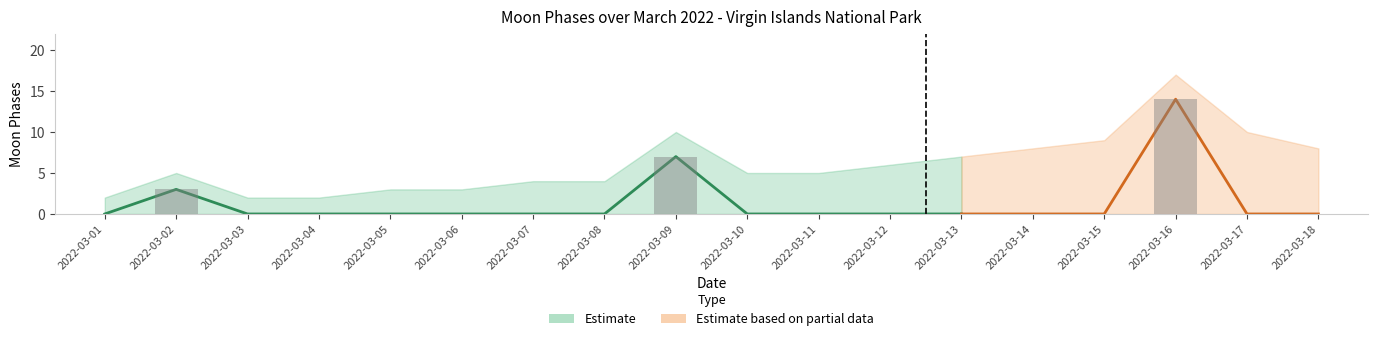

At which label does Moon Phases reach its minimum?

2022-03-01